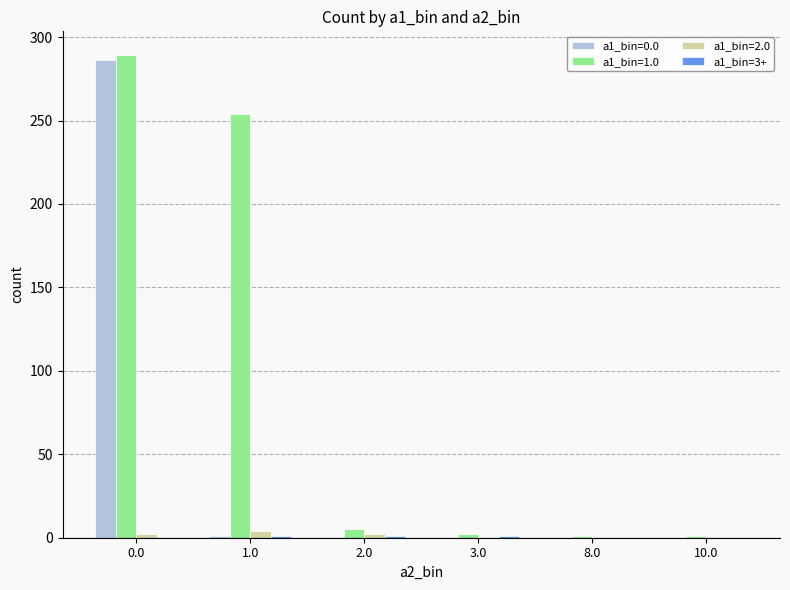

How many distinct data groups are displayed?

4